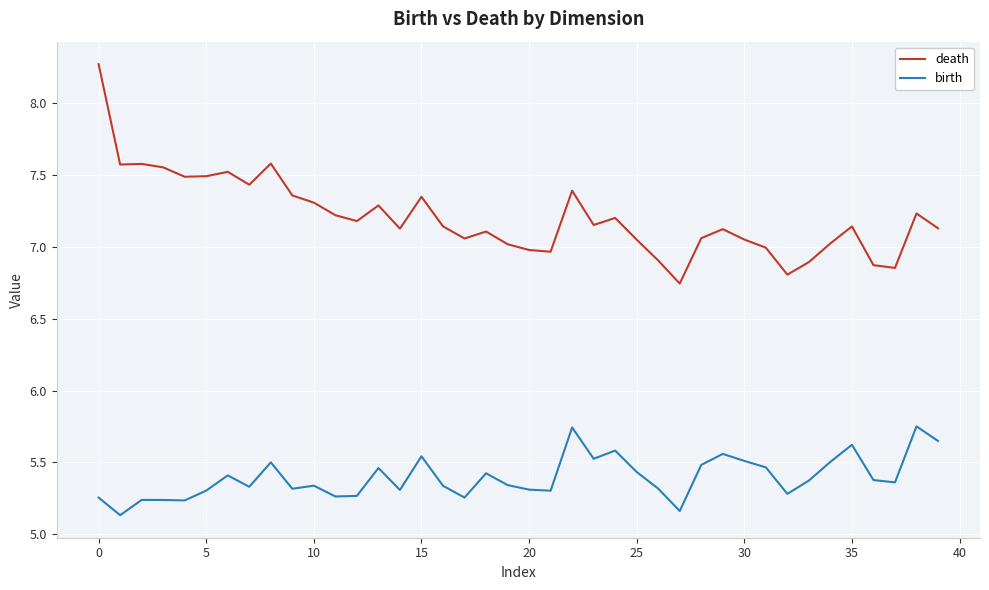

True or false: birth and death cross at least once.

False